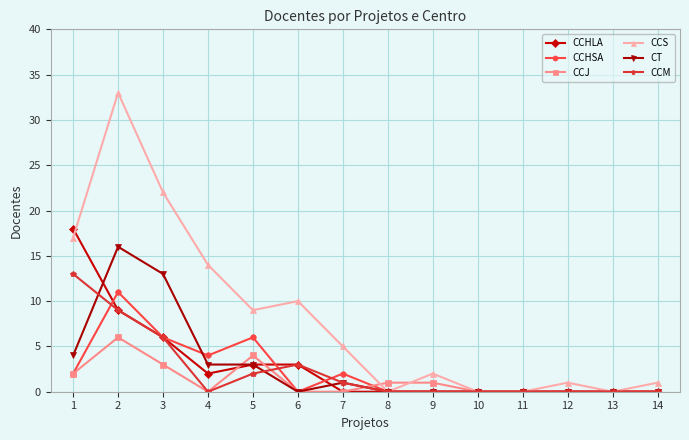

Rank the series by their maximum value, from lowest to highest.

CCJ, CCHSA, CCM, CT, CCHLA, CCS